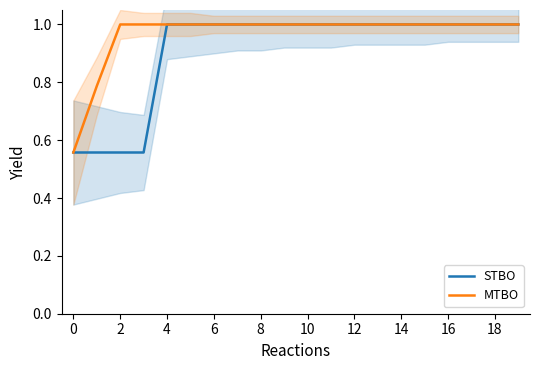

True or false: STBO has more than 2 interior local peaks.

False